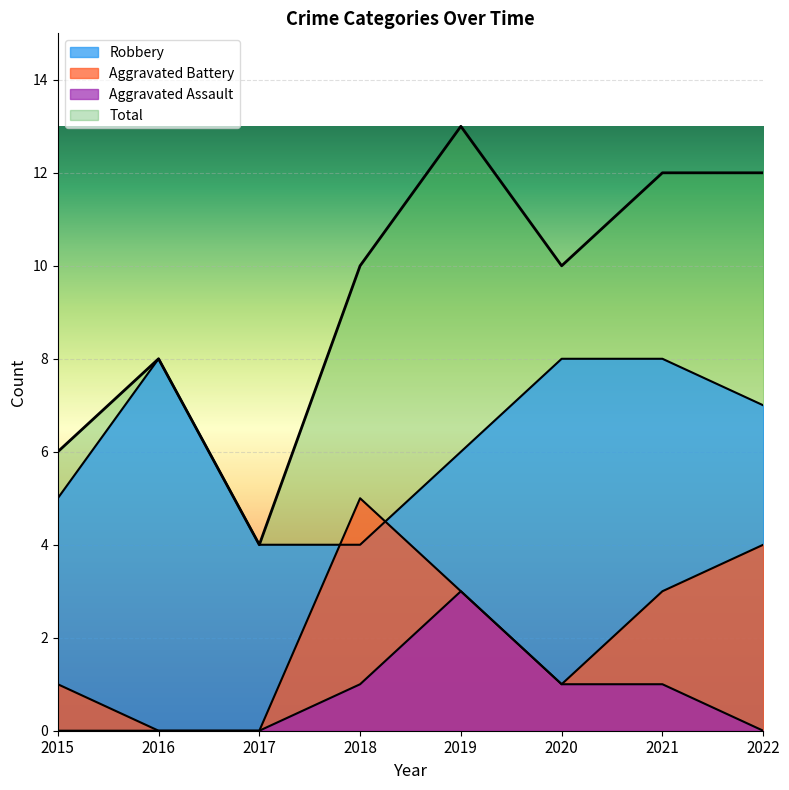

Reading left to right, list all the values displayed in this chart.

Robbery: 2015=5	2016=8	2017=4	2018=4	2019=6	2020=8	2021=8	2022=7
Aggravated Battery: 2015=1	2016=0	2017=0	2018=5	2019=3	2020=1	2021=3	2022=4
Aggravated Assault: 2015=0	2016=0	2017=0	2018=1	2019=3	2020=1	2021=1	2022=0
Total: 2015=6	2016=8	2017=4	2018=10	2019=13	2020=10	2021=12	2022=12